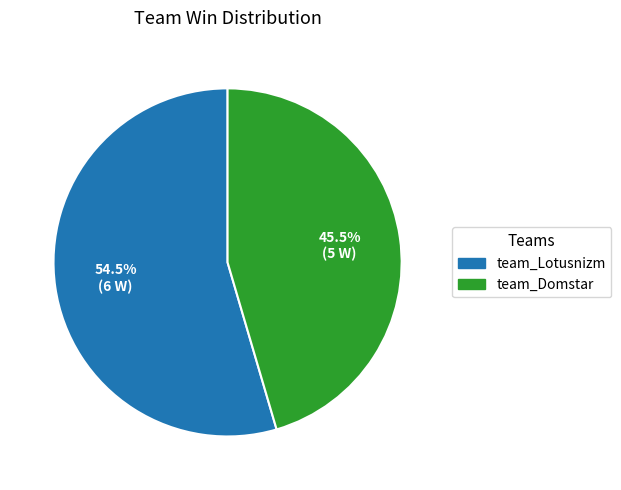

Which slice is the smallest?

team_Domstar